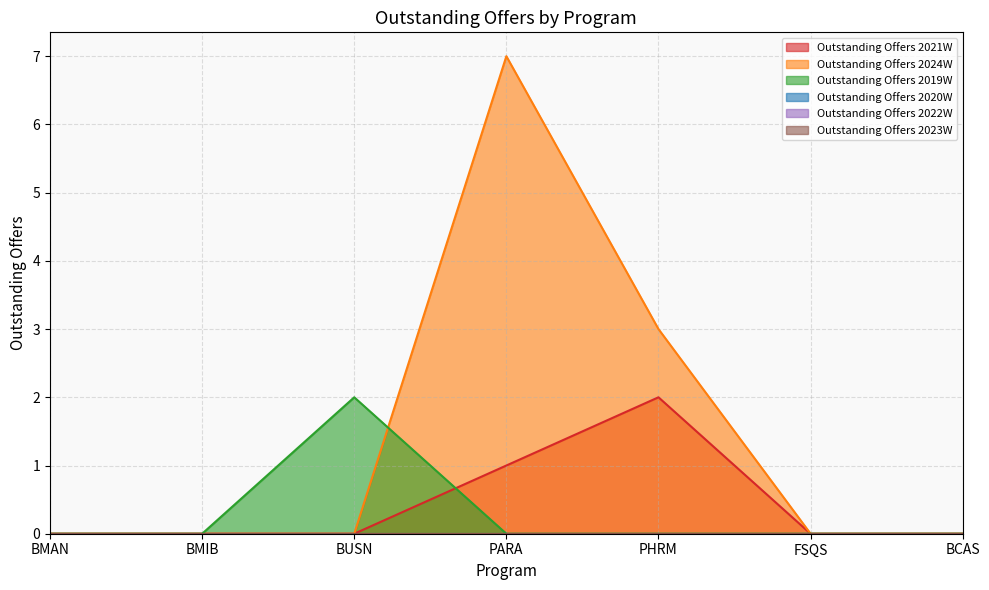

Between BUSN and BCAS, which series saw the biggest shift?

Outstanding Offers 2019W